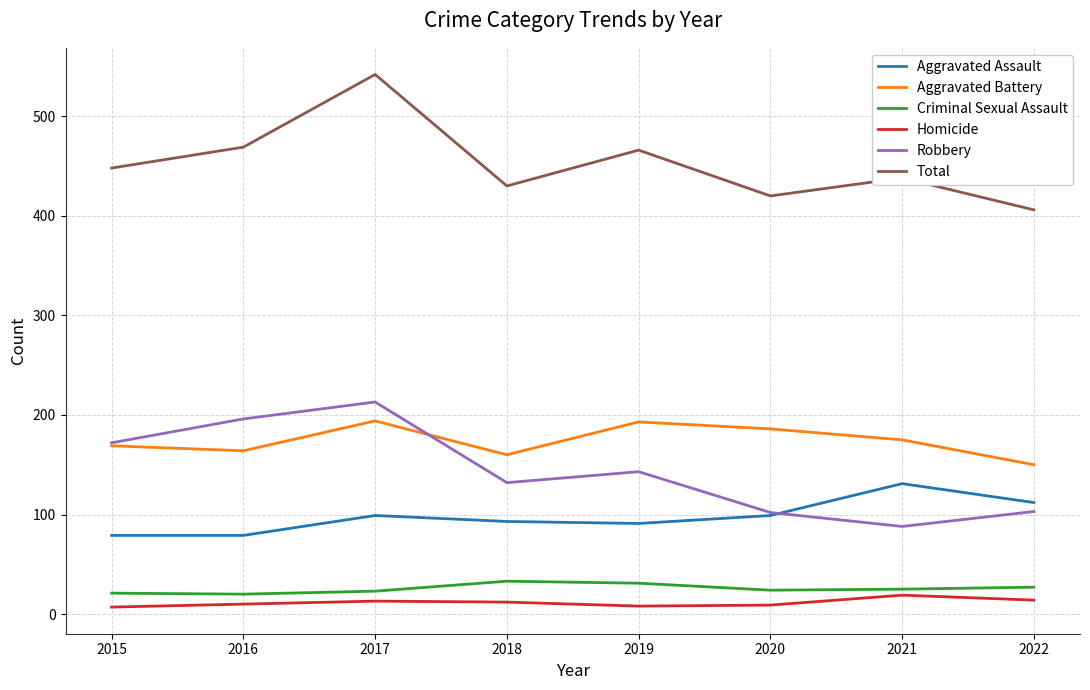

The Homicide series shows 9 at 2020. True or false?

True